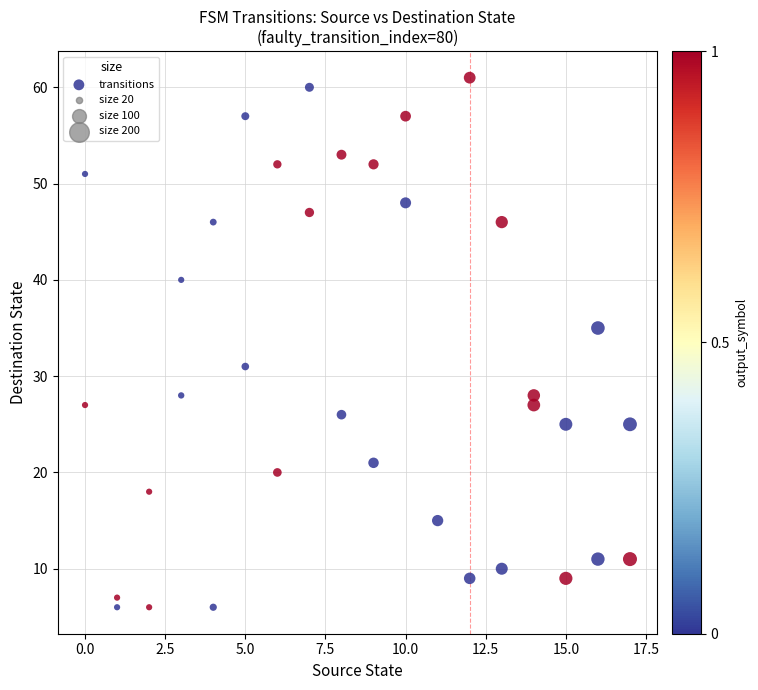

What is the range of X values (max minus min)?

17